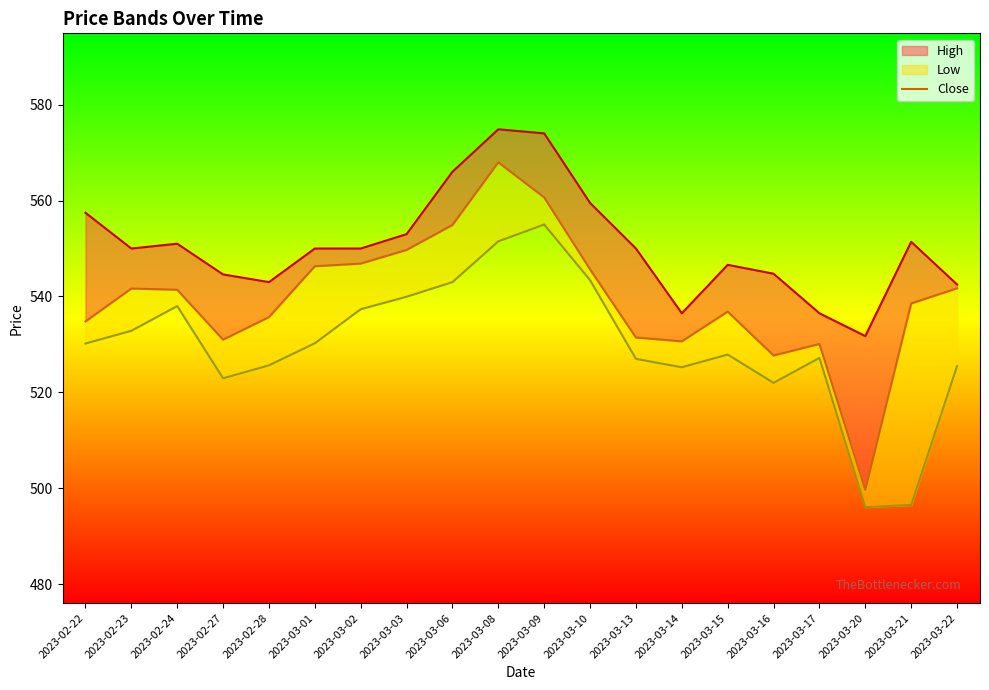

How many points are lower than both their immediate neighbors (excluding endpoints)?

4